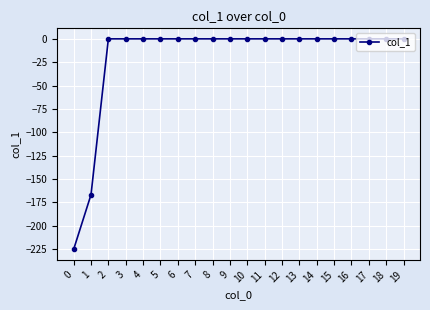

The chart shows a value of -59.3 at 1. True or false?

False